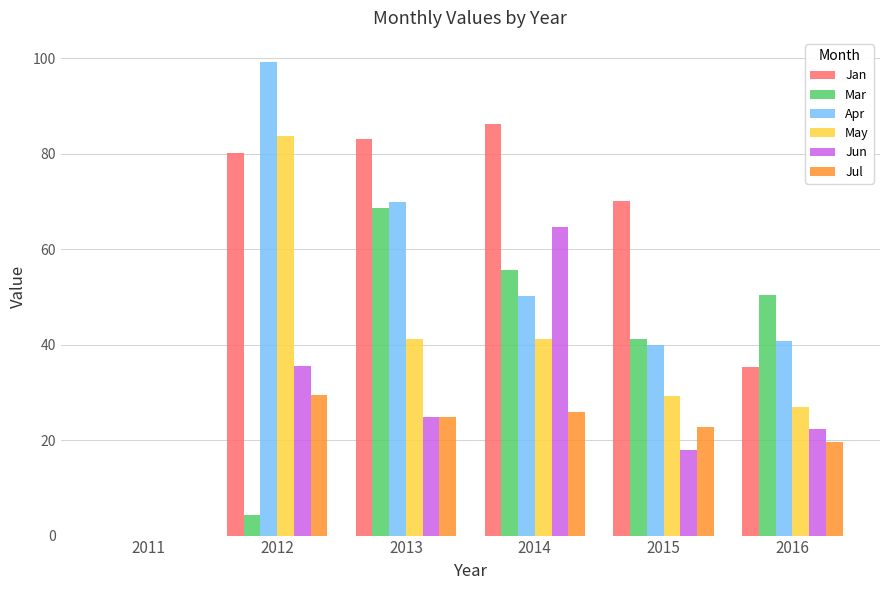

What is the approximate value of May at 2013?

41.2